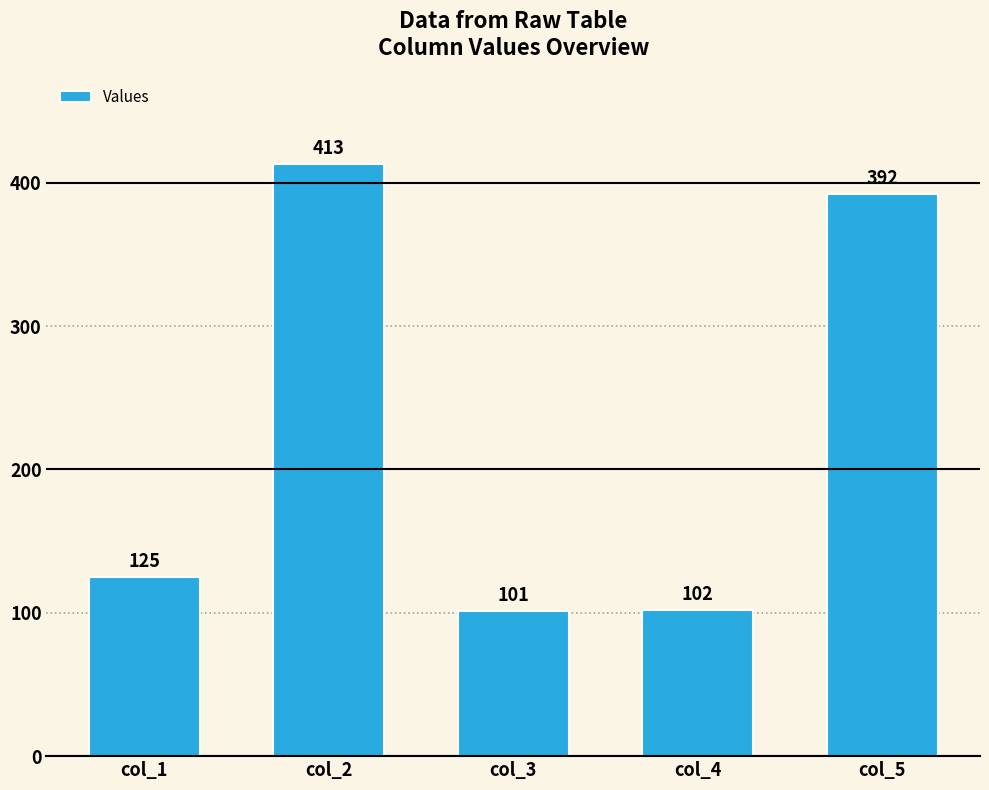

What is the approximate value at col_3, to the nearest 50?

100